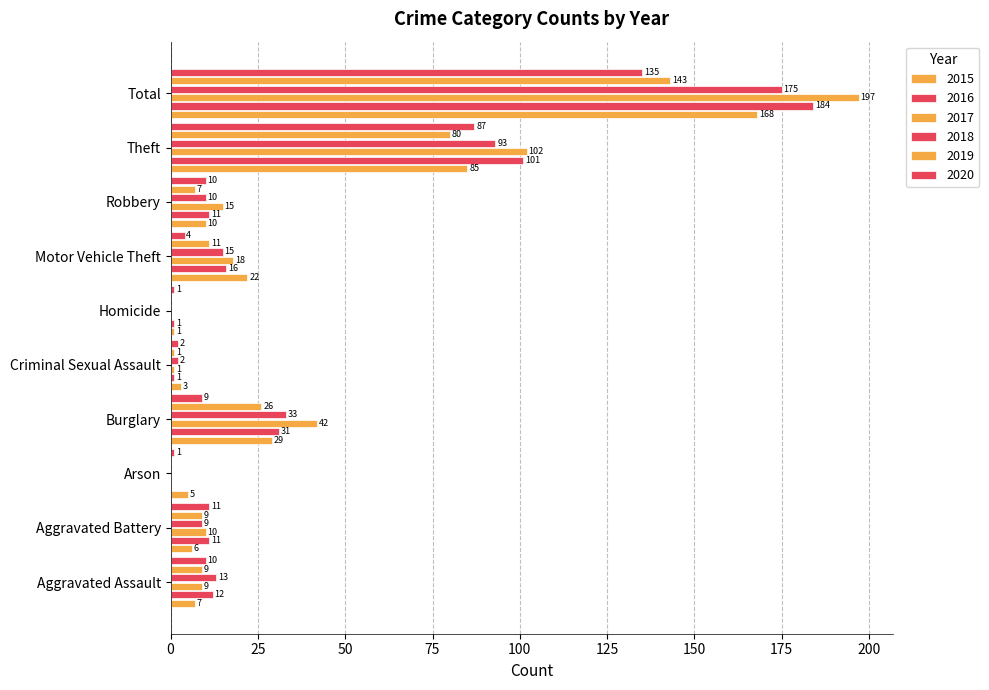

How many values in 2018 are above zero?

8